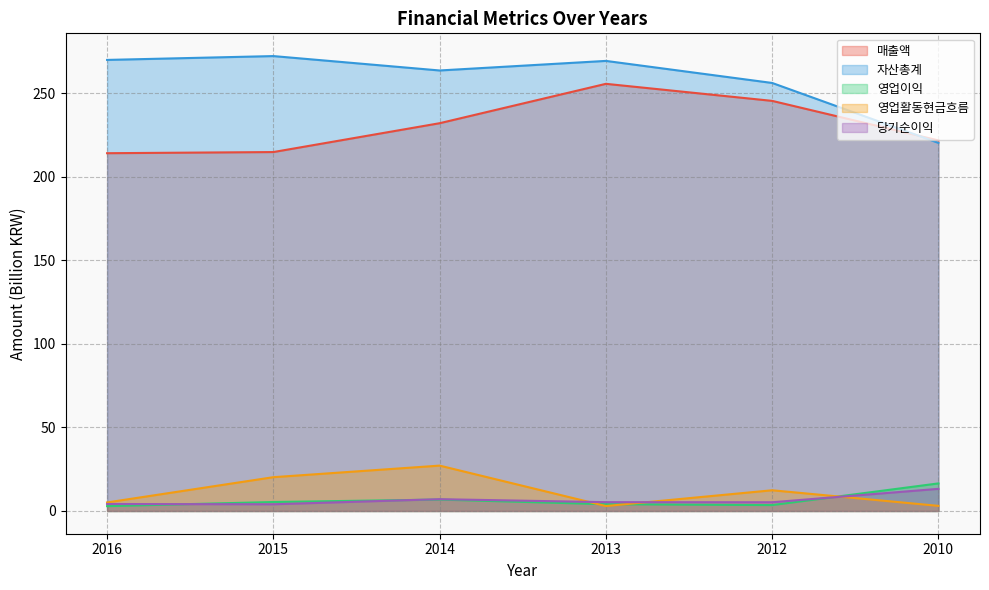

Rank the series by their maximum value, from highest to lowest.

자산총계, 매출액, 영업활동현금흐름, 영업이익, 당기순이익